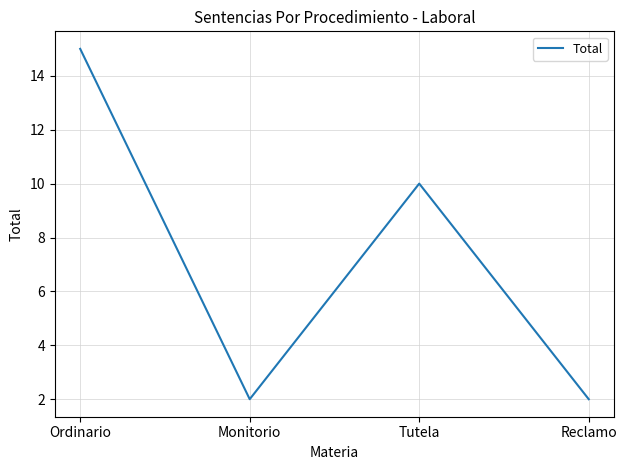

Does the chart have visible grid lines?

Yes